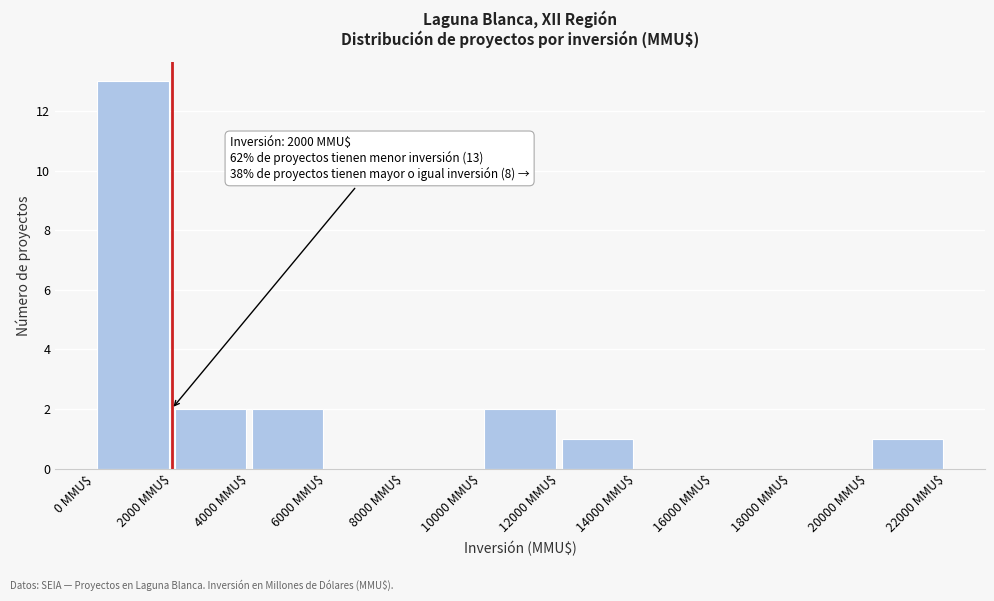

Over which range of the x-axis is the bar tallest?

0 to 2000